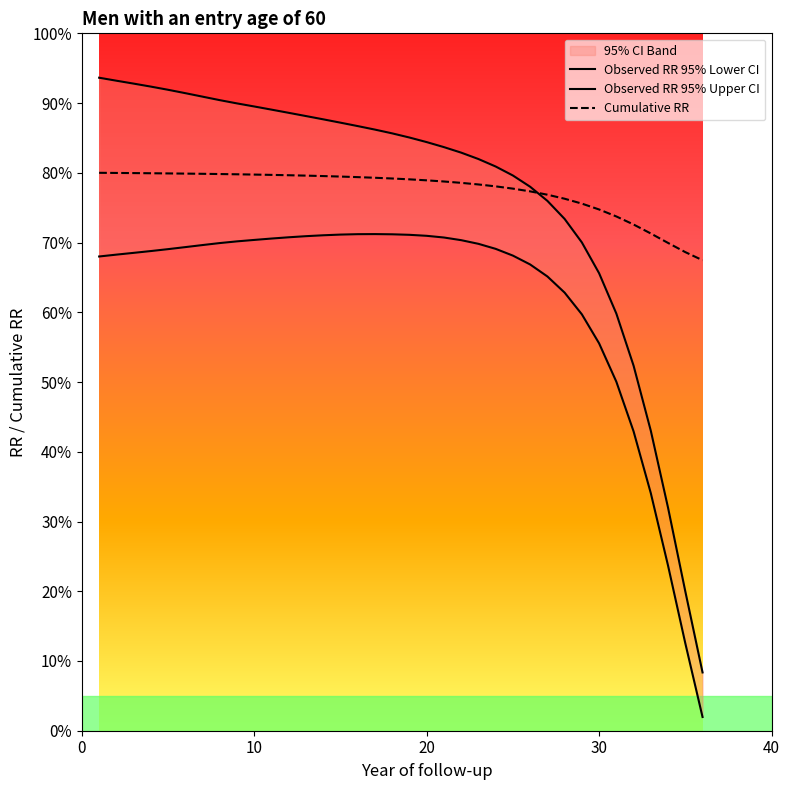

What is the sum of all Cumulative RR values?

2788.6